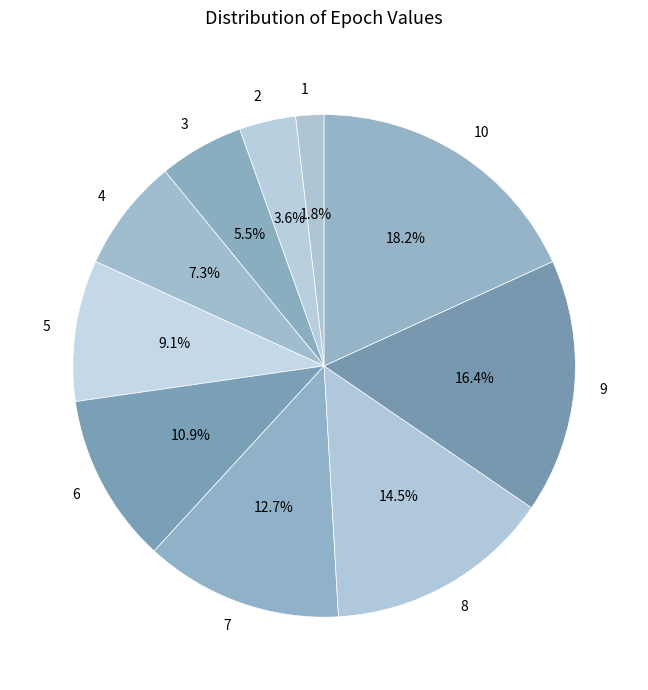

How many segments does this pie chart have?

10